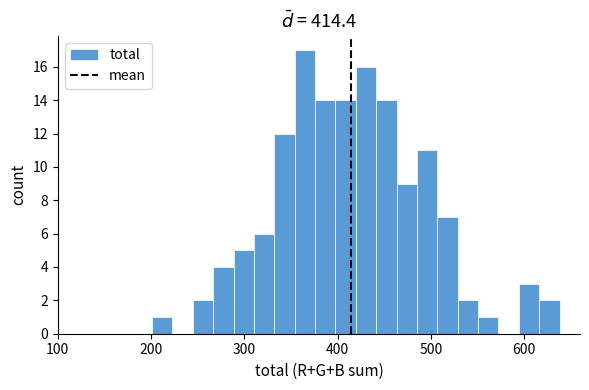

Around what value on the x-axis is the tallest bar? Give the approximate position of its centre, as read against the axis.

360